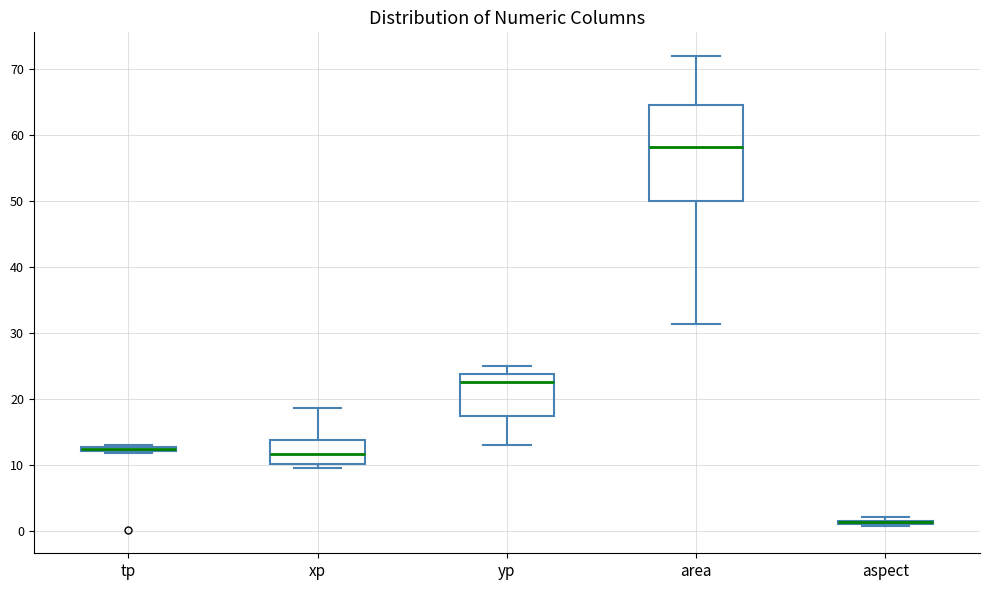

Where is the lower edge of the box for xp on the y-axis? The values are not printed on the chart, so give them approximately, as read against the axis.

10